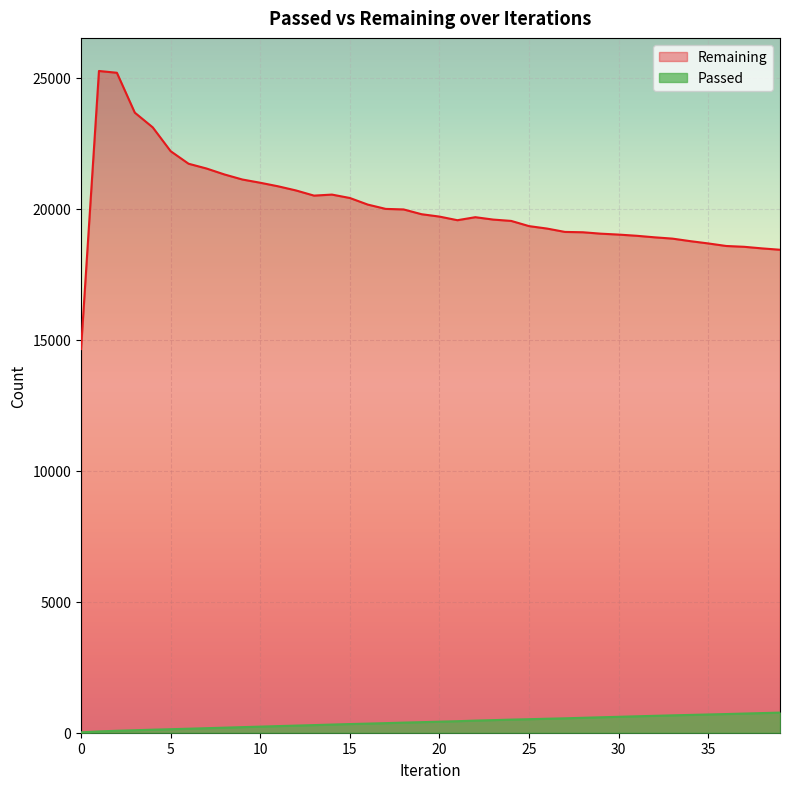

What is the value of the Remaining point at the 26th from the left?

19340